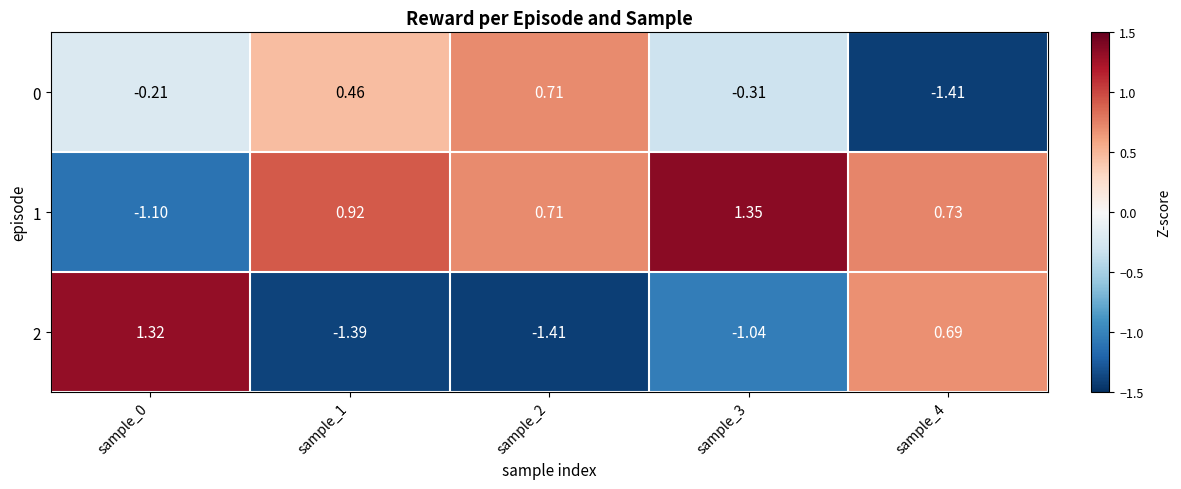

Is the value of 2 at sample_4 greater than the value of 1 at sample_4?

No